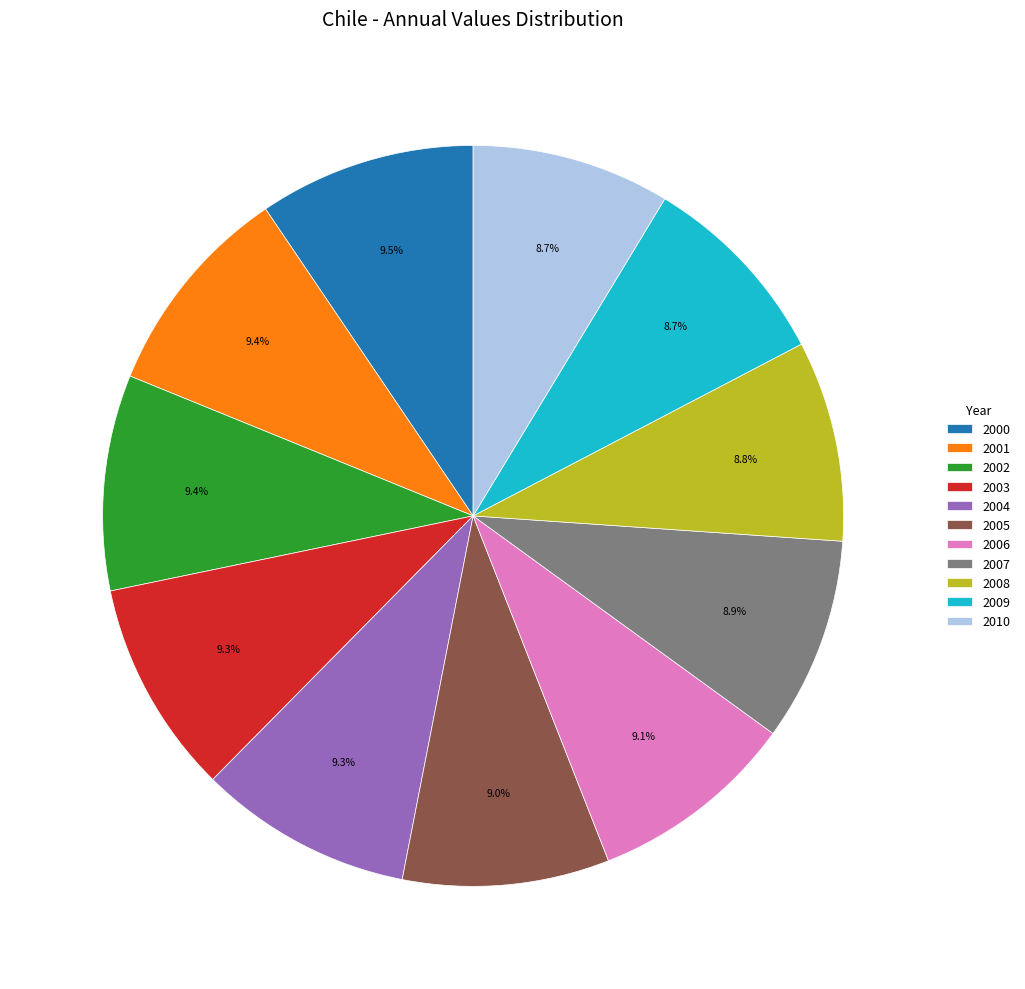

Is the sum of 2001 and 2005 greater than half?

No